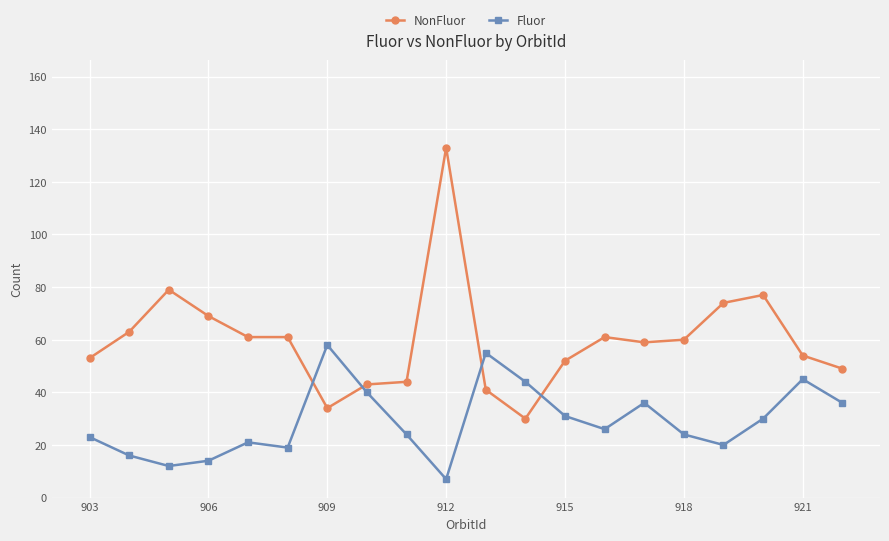

What is the lowest value of the NonFluor series?

30